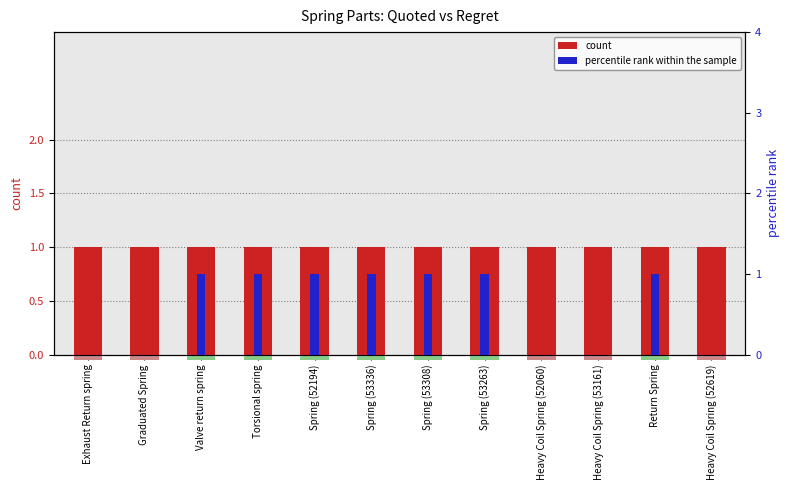

True or false: percentile rank within the sample has a value of 0 at Graduated Spring.

True